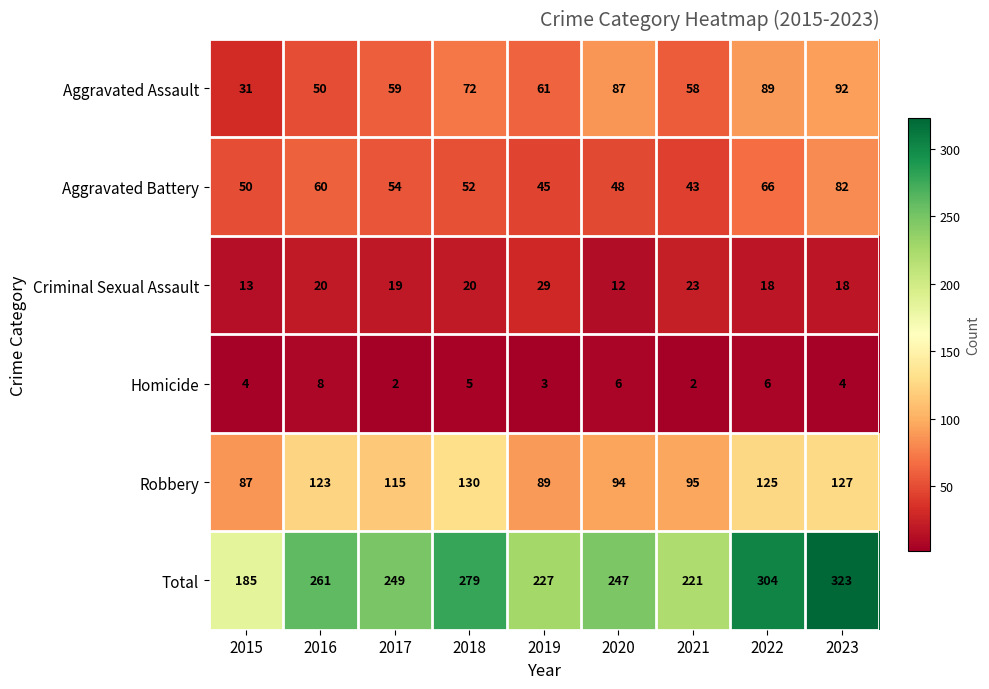

Which series changed the most between 2019 and 2022?

Total